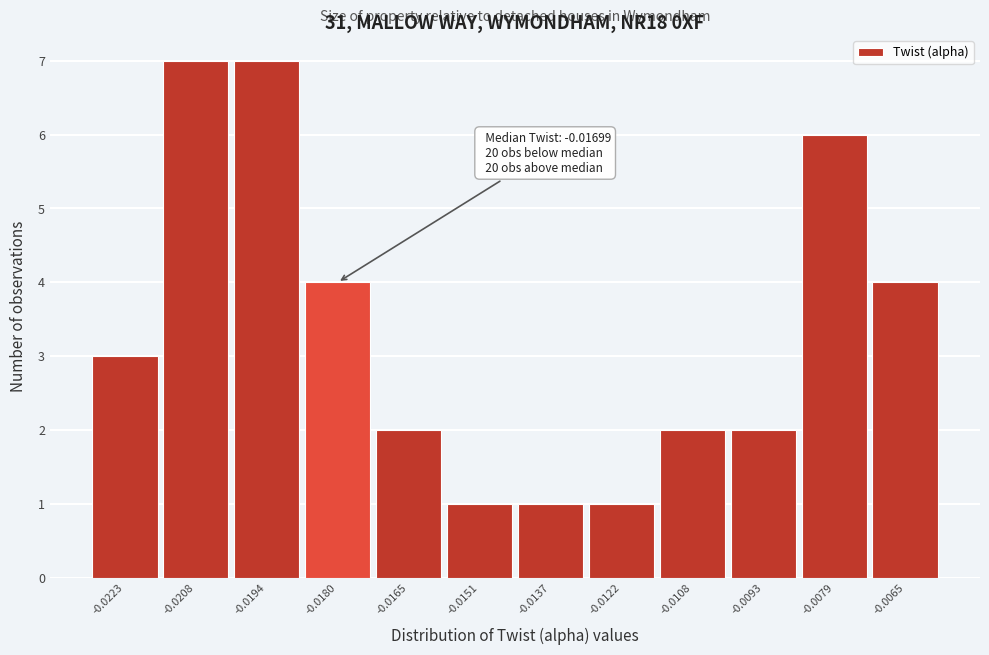

Reading left to right, transcribe all the data shown in this chart.

3	7	7	4	2	1	1	1	2	2	6	4